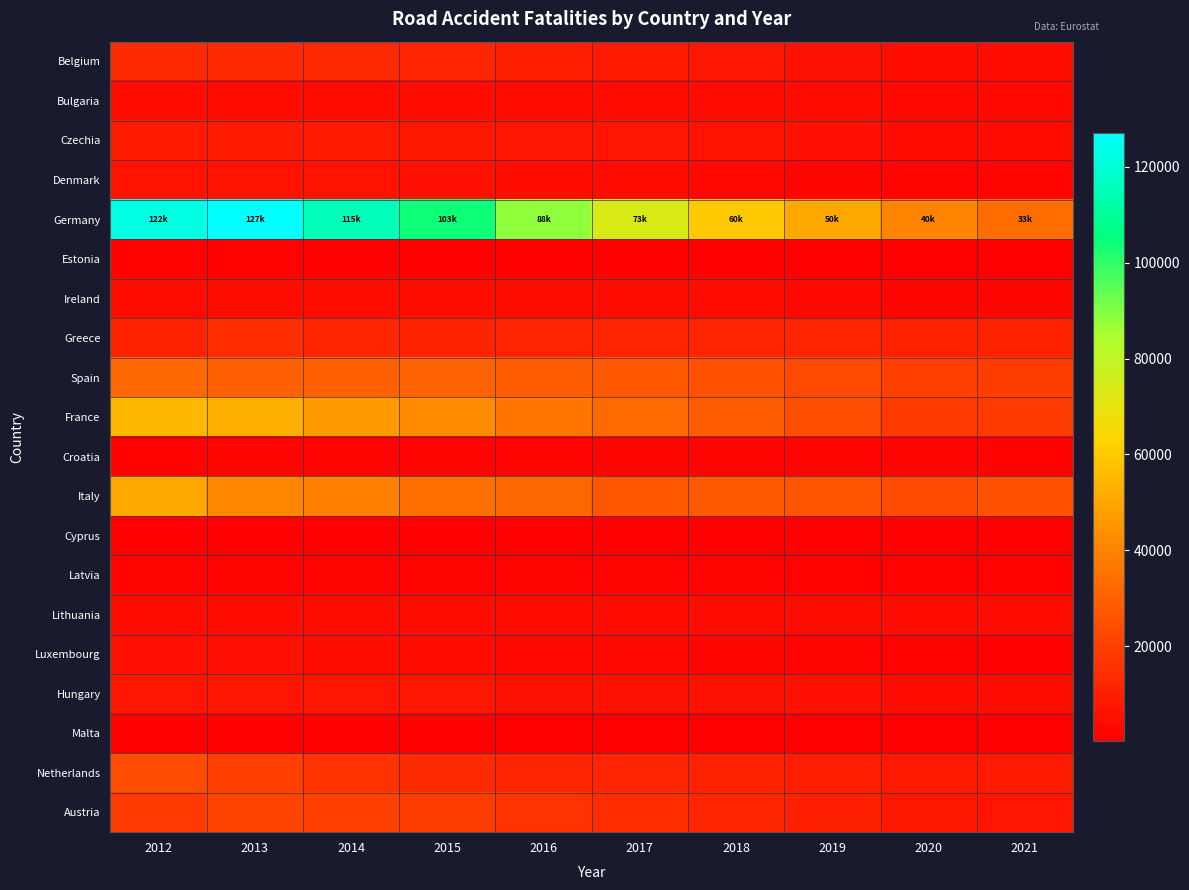

Which series changed the most between 2013 and 2020?

Germany